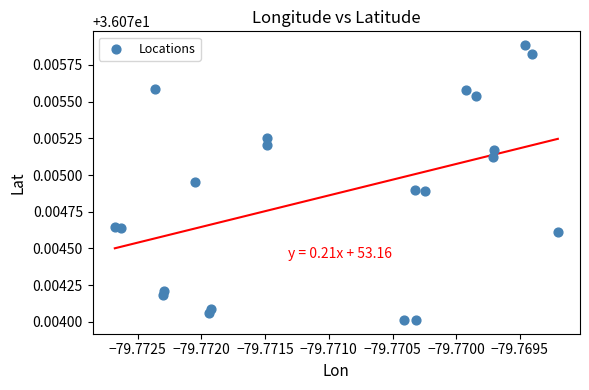

How many points are shown in the scatter plot?

21